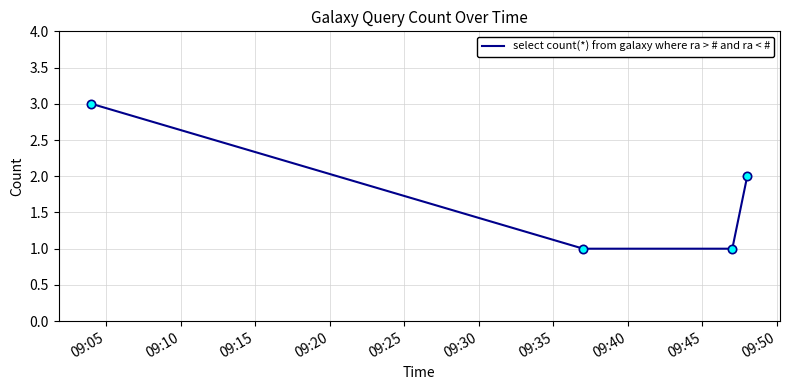

True or false: the data has more than 1 interior local peaks.

False